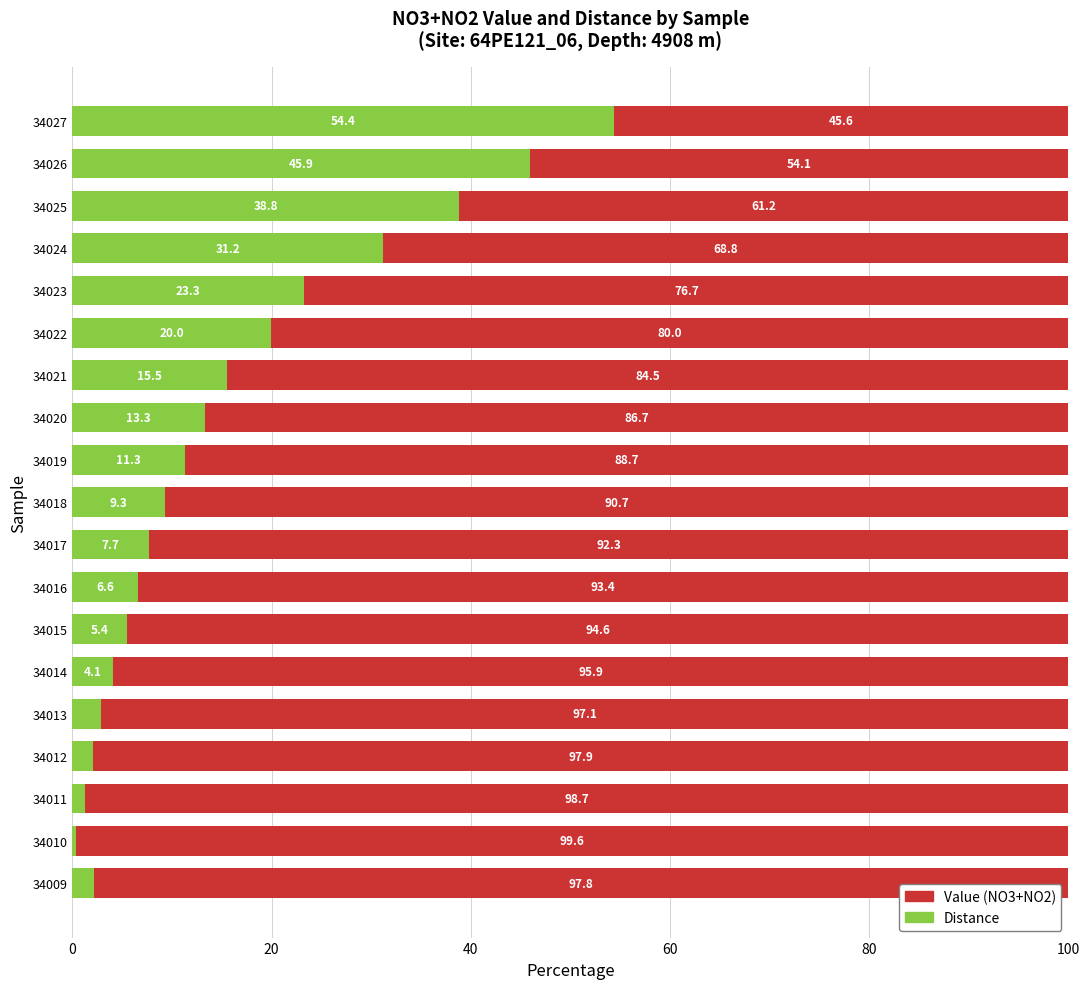

The value of Distance at 34022 is 20.0. True or false?

True